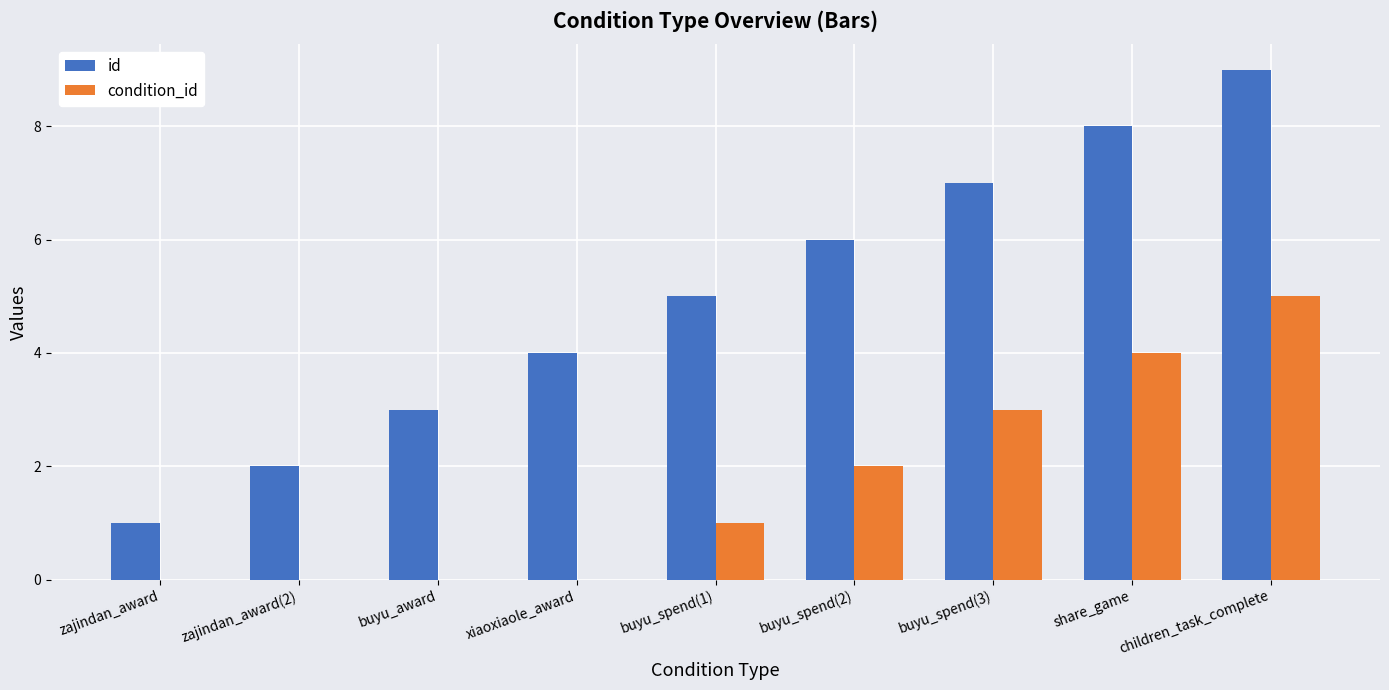

Is the value of condition_id at xiaoxiaole_award greater than the value of id at buyu_spend(1)?

No